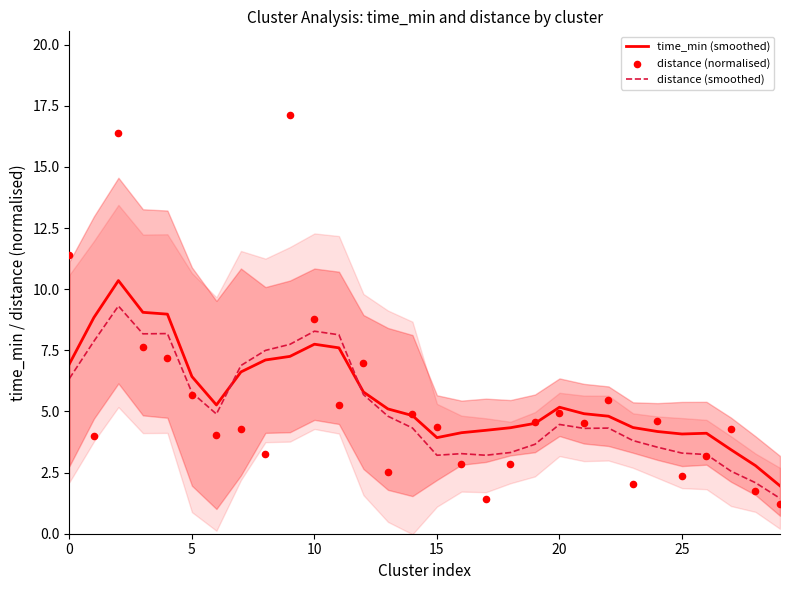

Which series has the largest Y range (max minus min)?

distance (normalised)